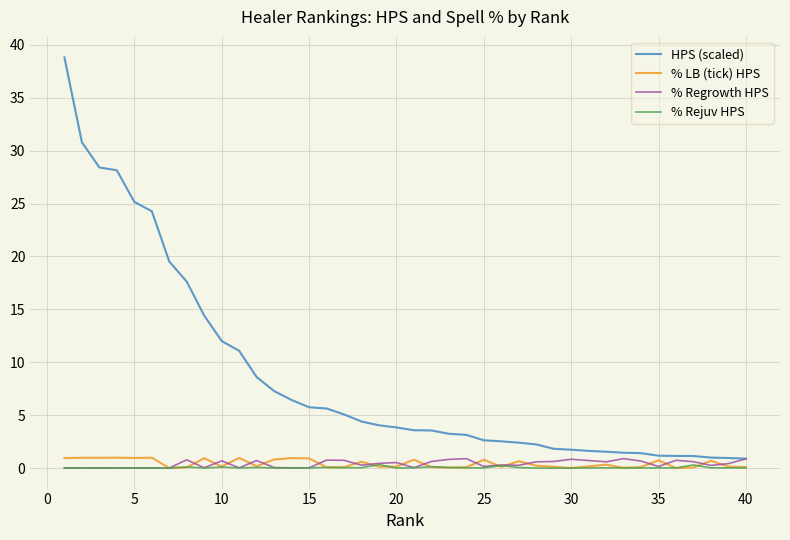

Which series has the widest spread of values?

HPS (scaled)